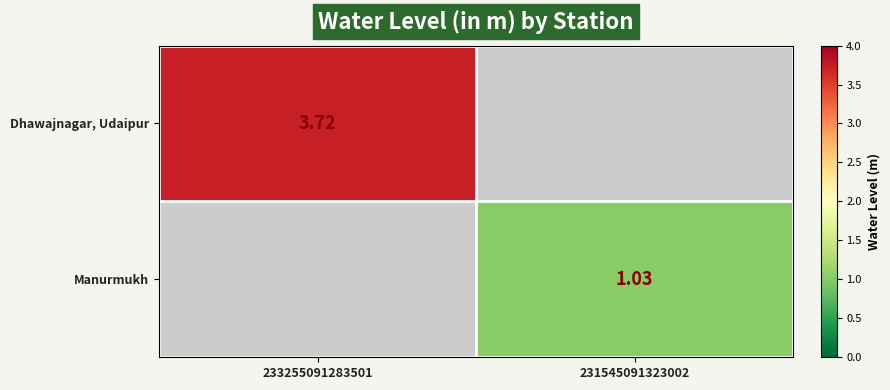

What is the sum of the Dhawajnagar, Udaipur values at 233255091283501 and 231545091323002?

3.7